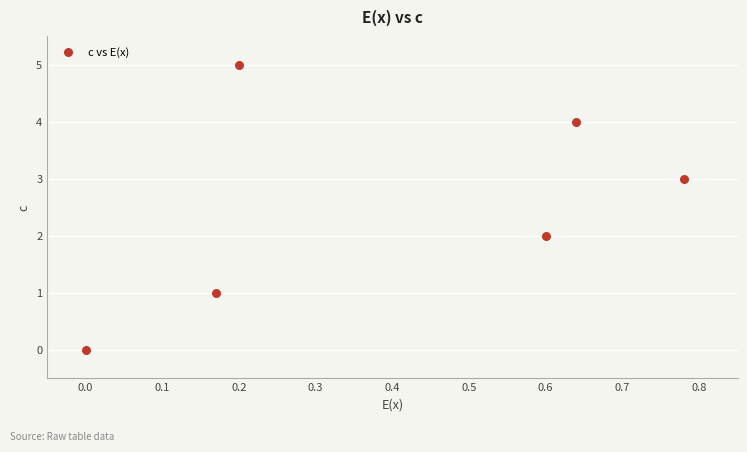

How many data points are displayed?

6